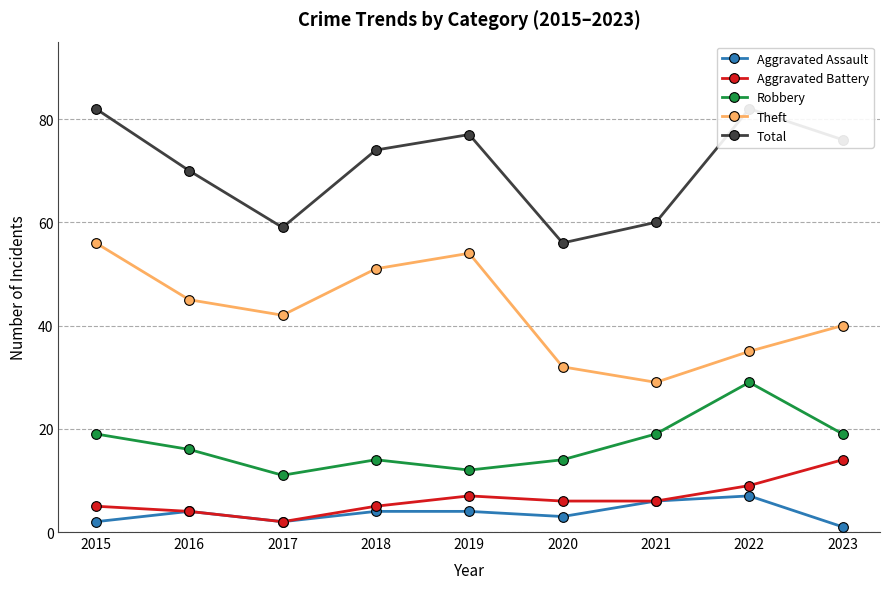

What is the total value across all series at 2021?

120